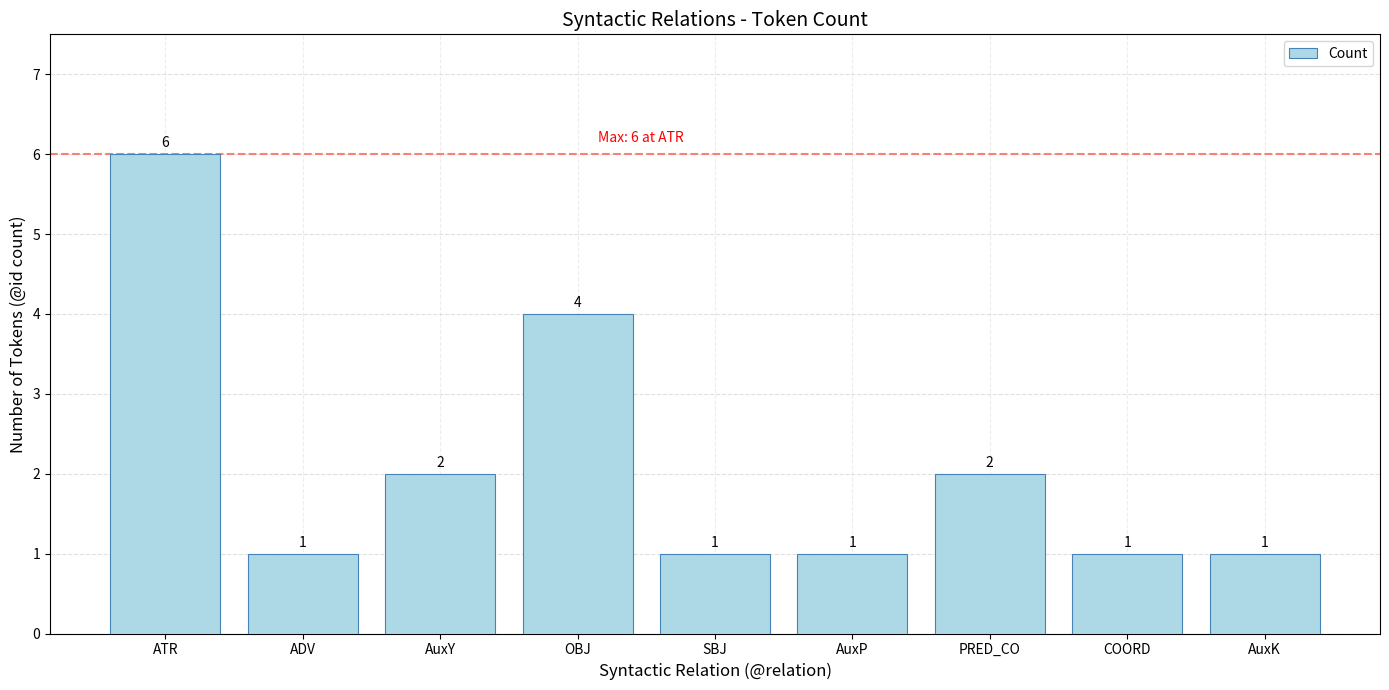

What is the label of the 9th bar from the left?

AuxK